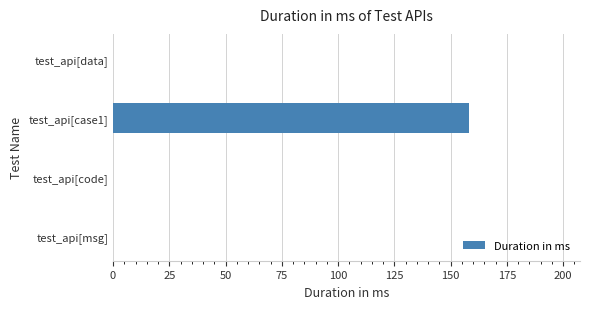

How many categories are shown in the chart?

4